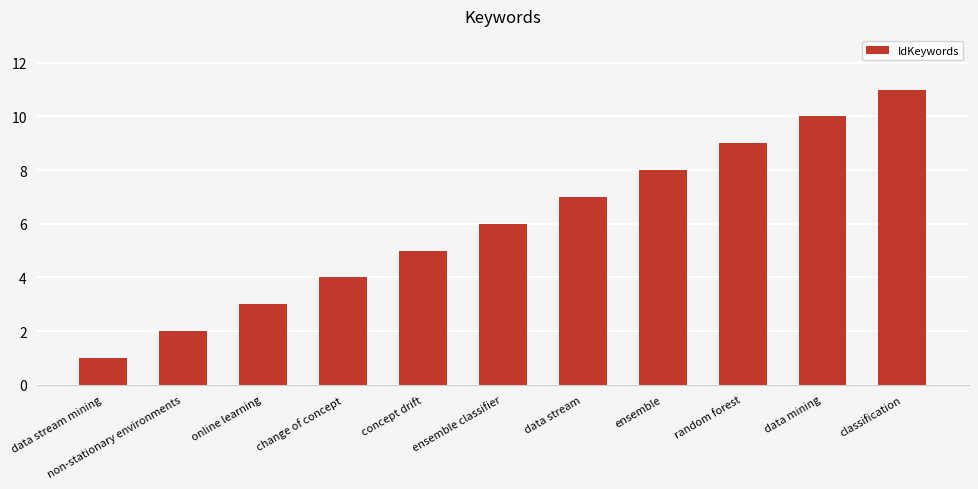

List the labels in order of value, smallest first.

data stream mining, non-stationary environments, online learning, change of concept, concept drift, ensemble classifier, data stream, ensemble, random forest, data mining, classification